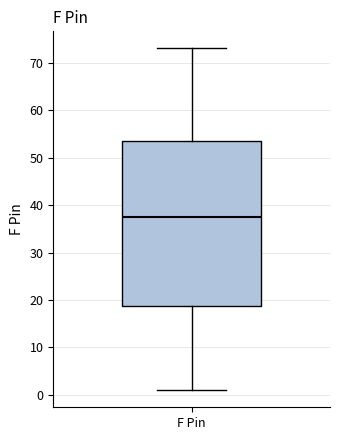

Where does the median line of the box for F Pin sit on the y-axis? The values are not printed on the chart, so give them approximately, as read against the axis.

38